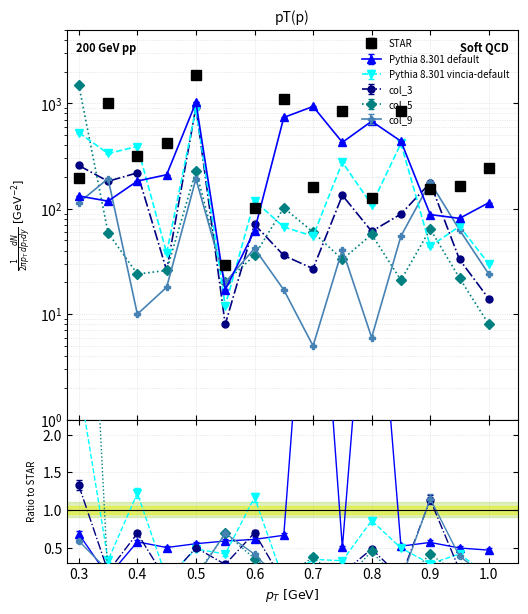

What is the highest value of the Pythia 8.301 vincia-default series?

890